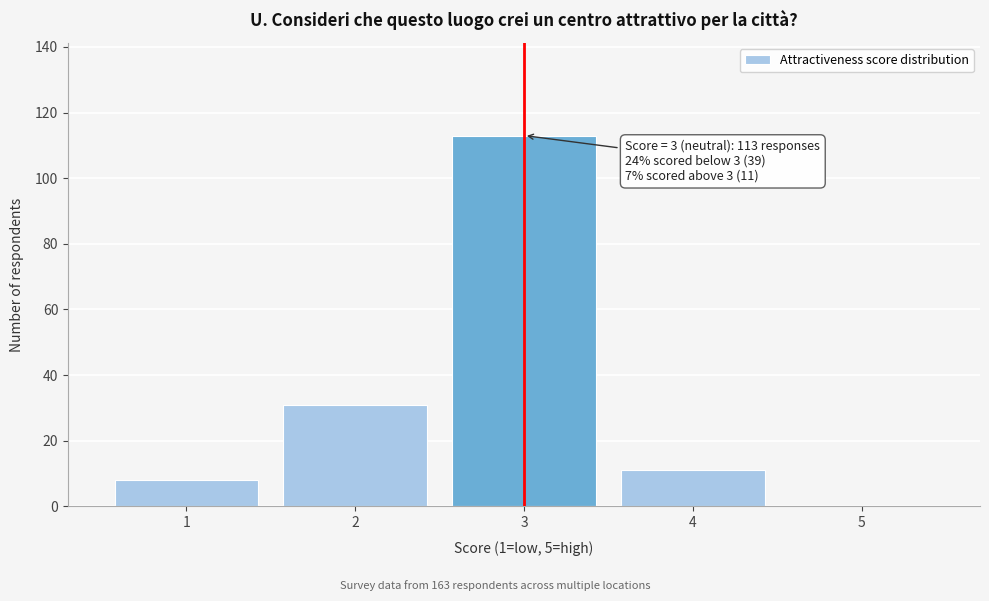

Reading left to right, extract all data points from this chart.

1=8	2=31	3=113	4=11	5=0